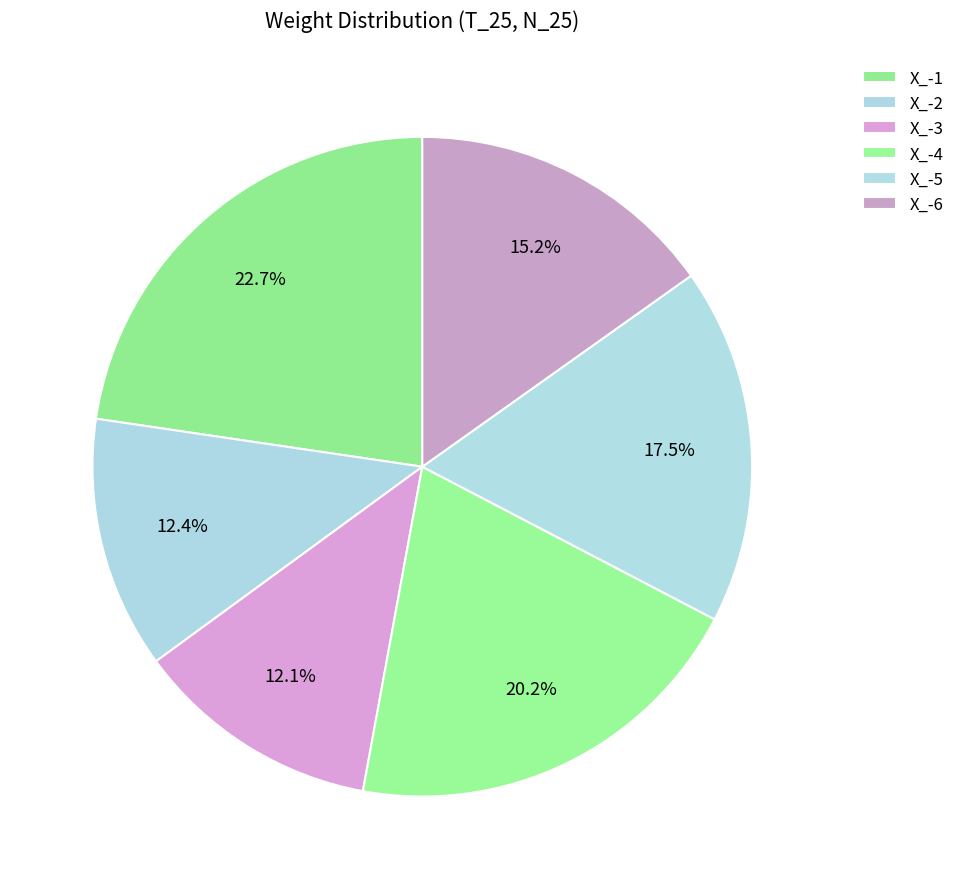

Is there any slice that represents more than half of the pie?

No